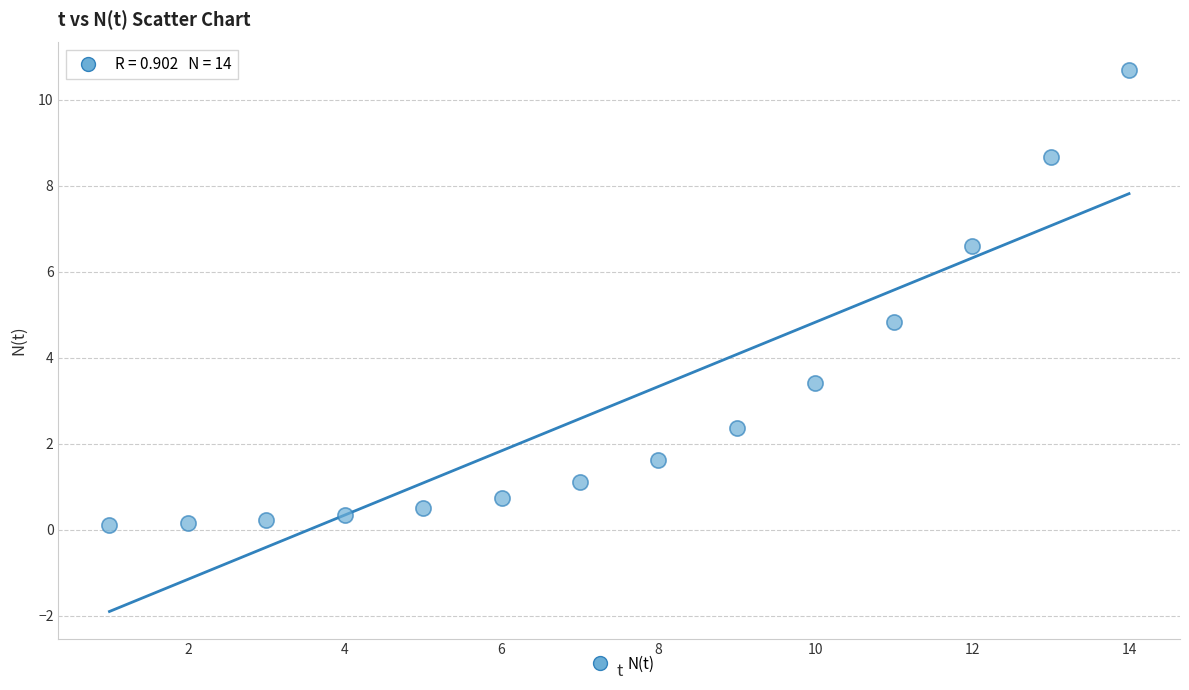

What Y value in the scatter plot is closest to 5?

4.8